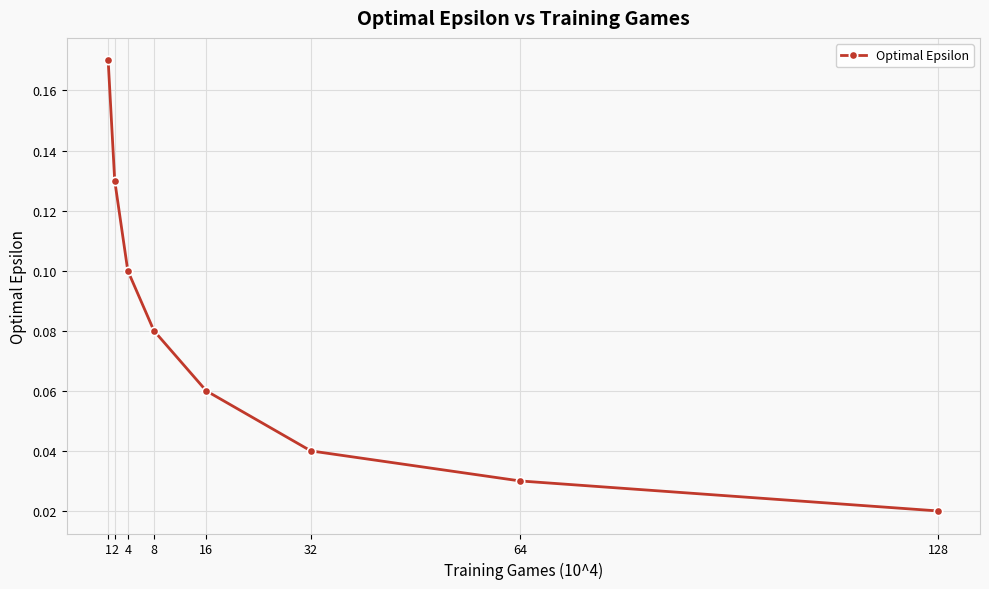

How many data points does each series have?

8